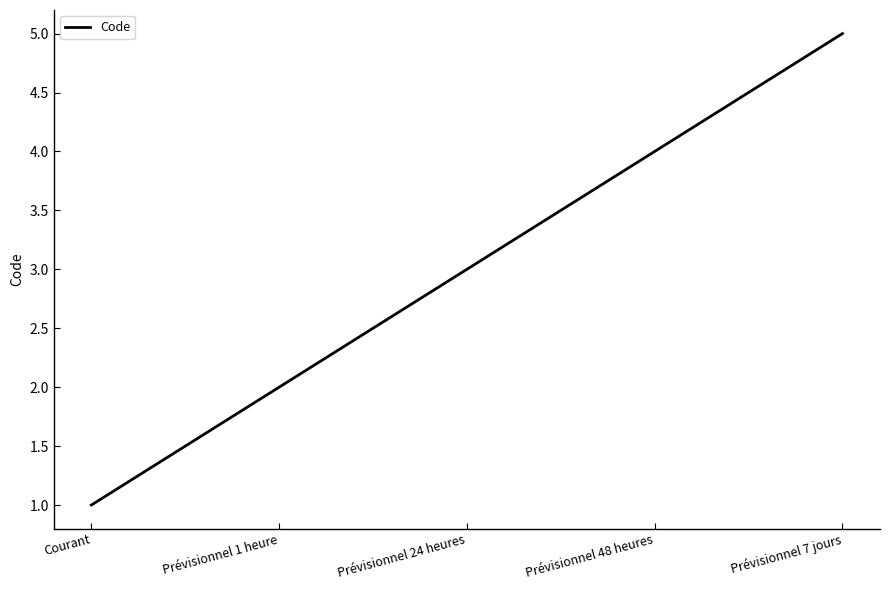

How many series are shown in this chart?

1